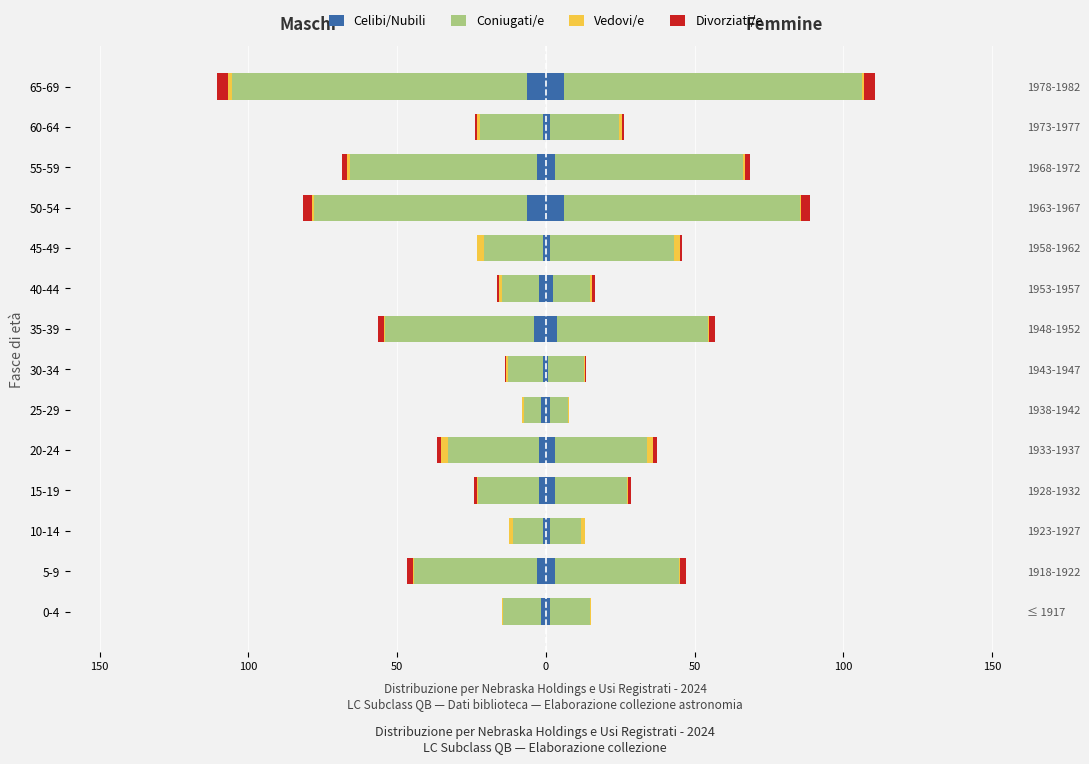

At how many categories does at least one series exceed -60?

14